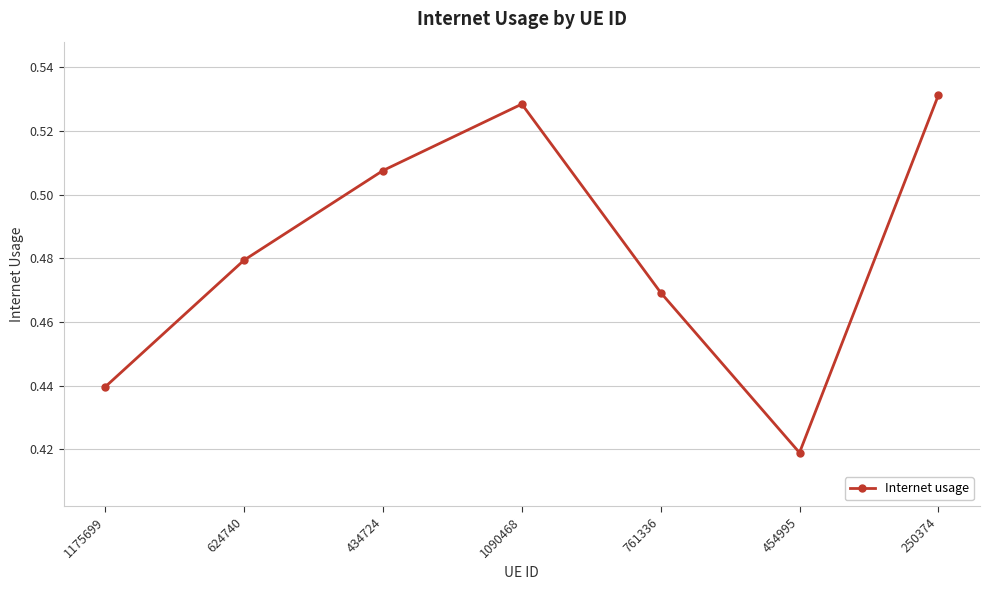

Rank the categories by value from highest to lowest.

250374, 1090468, 434724, 624740, 761336, 1175699, 454995